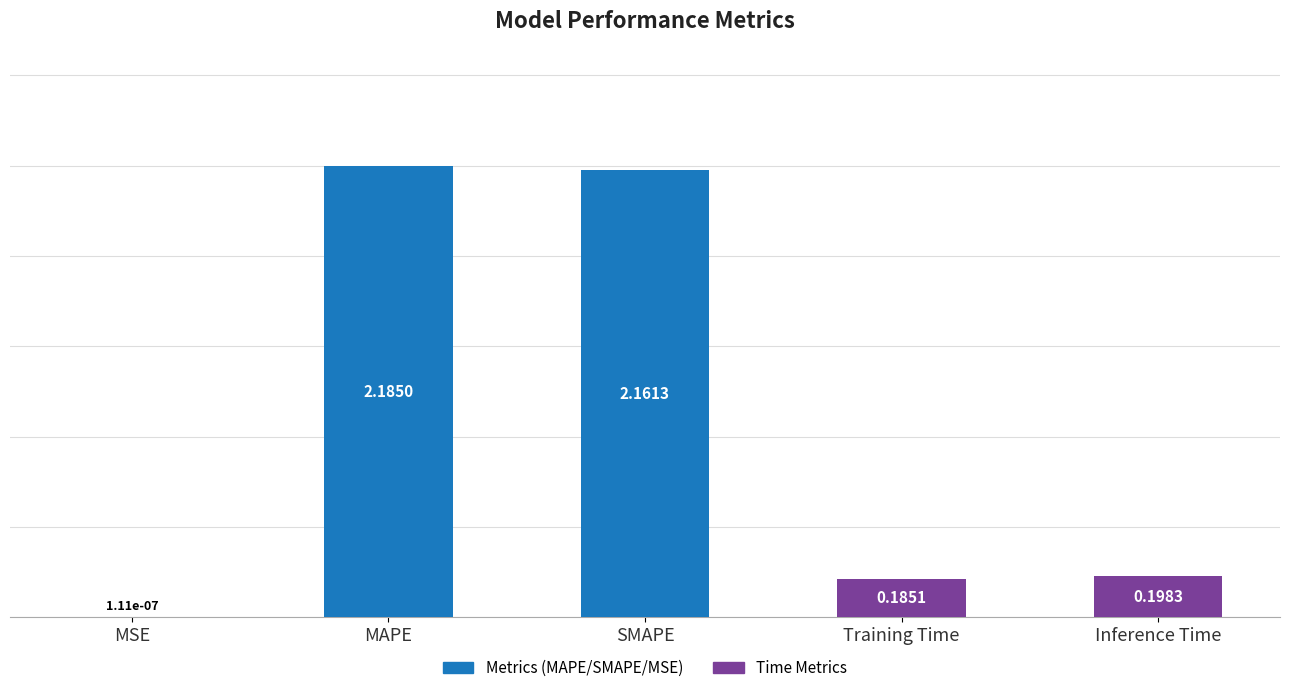

What is the change in value from MSE to SMAPE?

+2.2